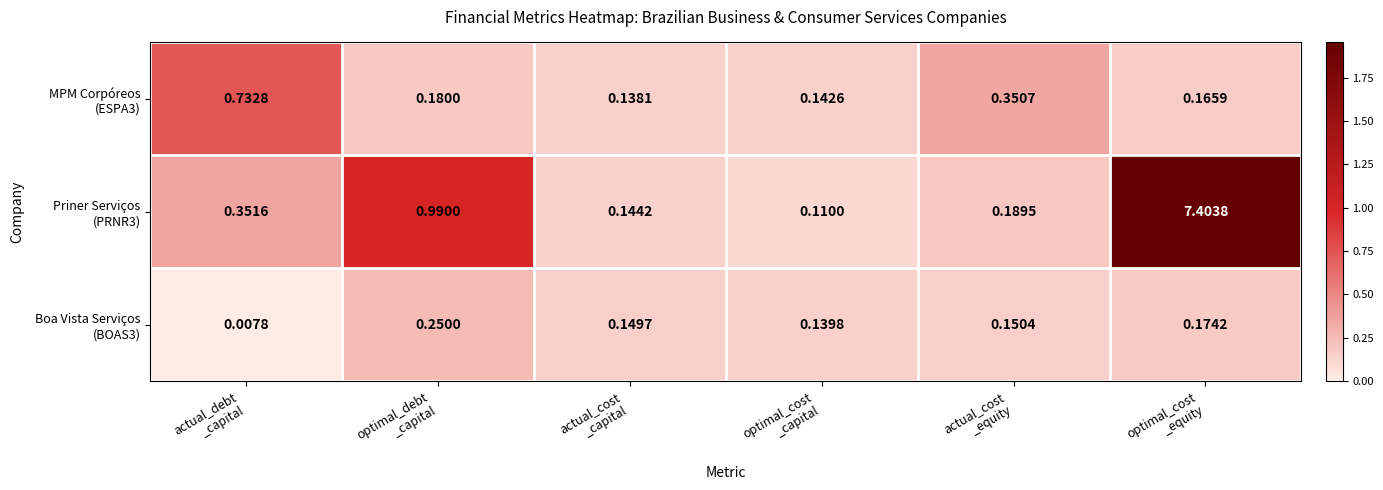

How many categories are shown in the chart?

6